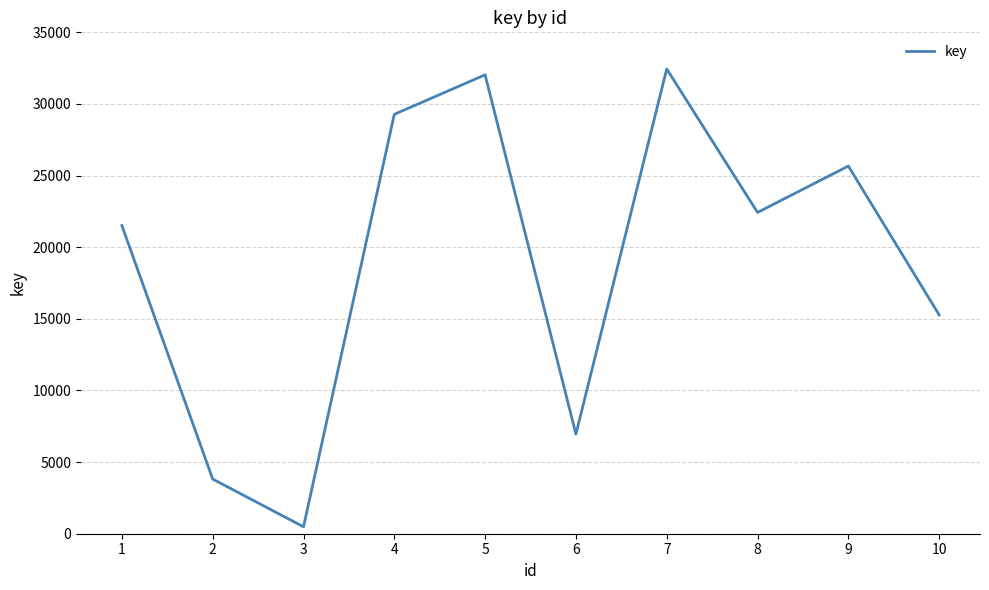

Which category has the lowest value across all series?

3